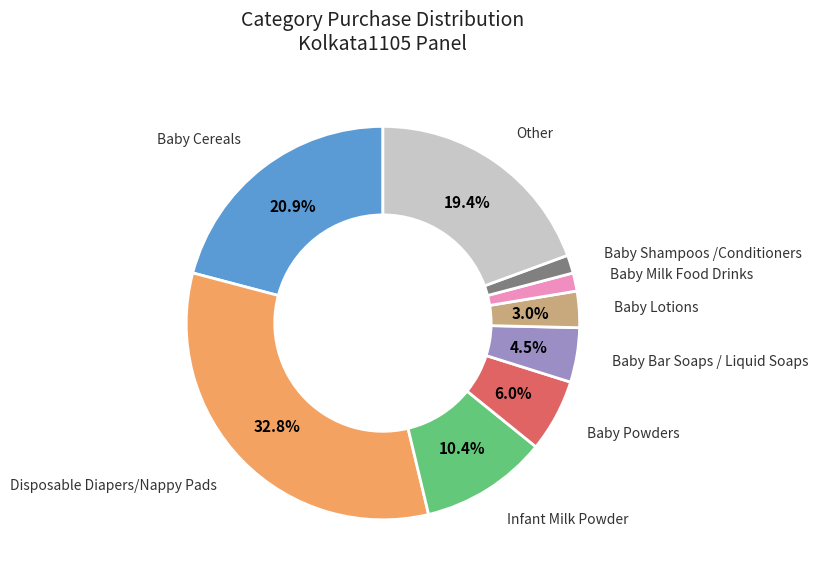

What is the largest slice in the pie chart?

Disposable Diapers/Nappy Pads